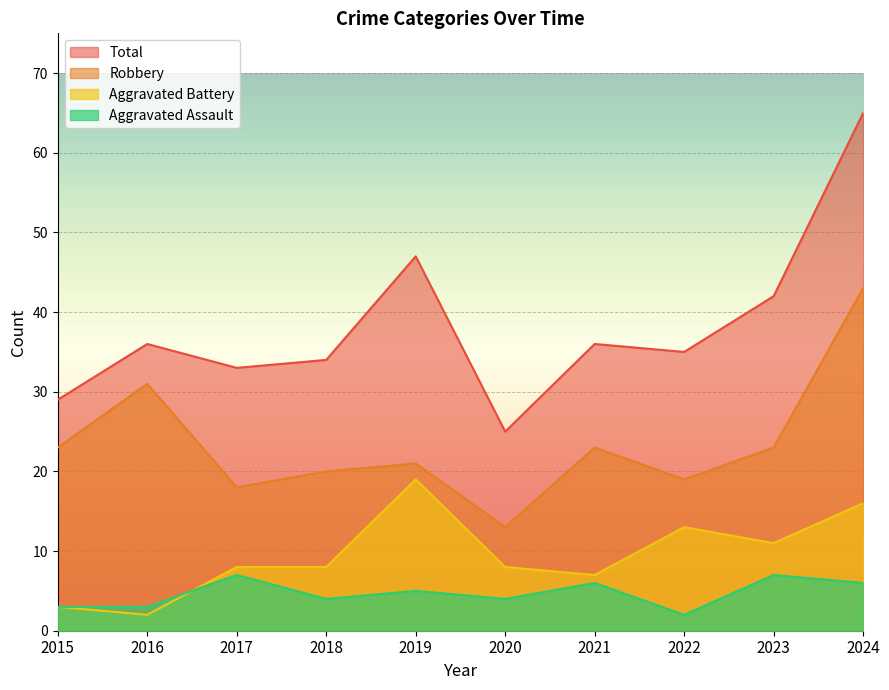

Count the number of data series in this chart.

4